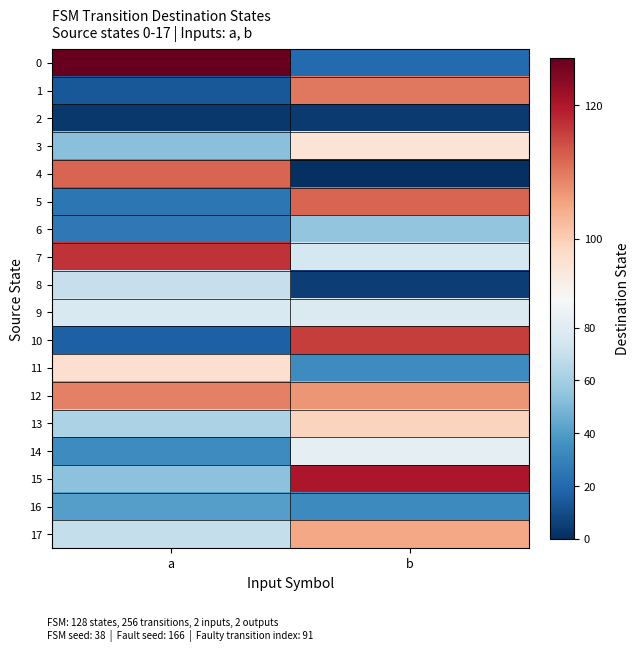

What is the spread (max minus min) of values at b?

120